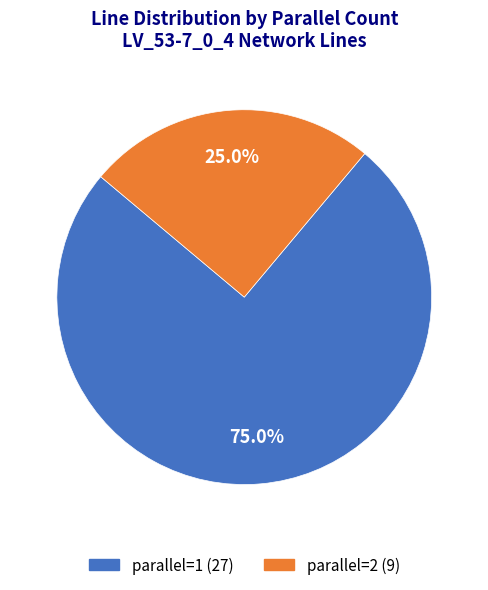

The parallel=1 slice represents 75% of the pie. True or false?

True